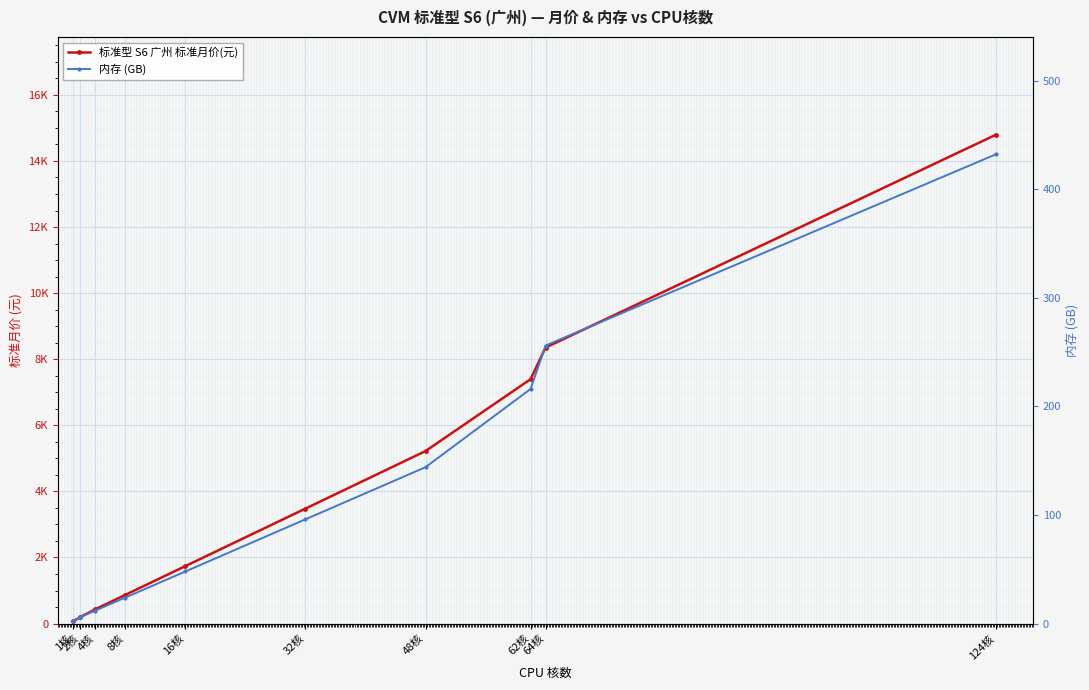

The 标准型 S6 广州 标准月价(元) series shows 5220.0 at 48核. True or false?

True